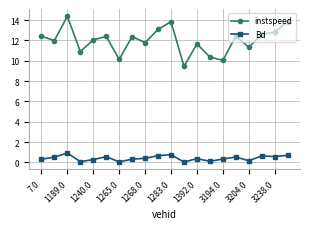

How many lines are shown in the chart?

2